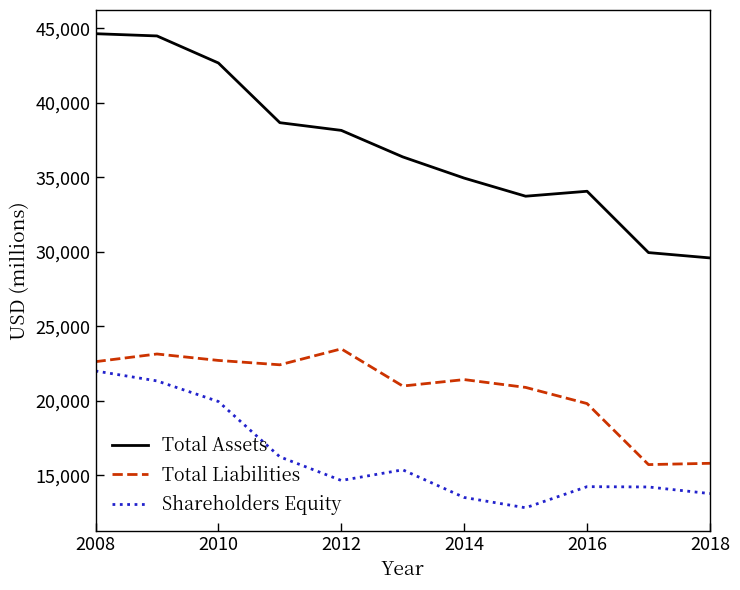

Which series has the largest total across all categories?

Total Assets